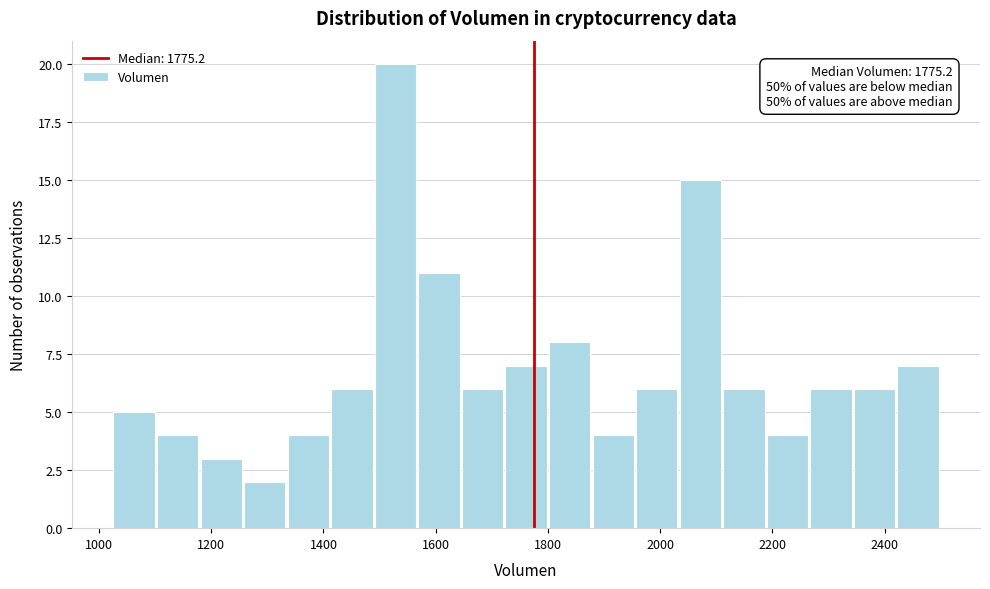

Read against the x-axis, roughly where is the centre of the tallest bar?

1520